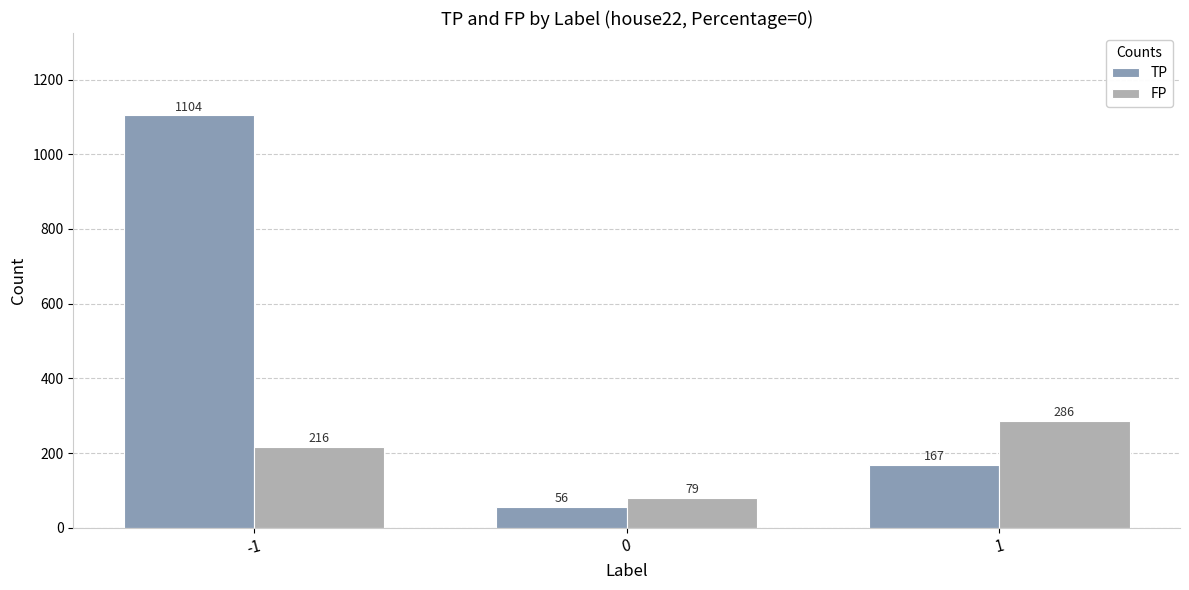

Are the bars horizontal?

No